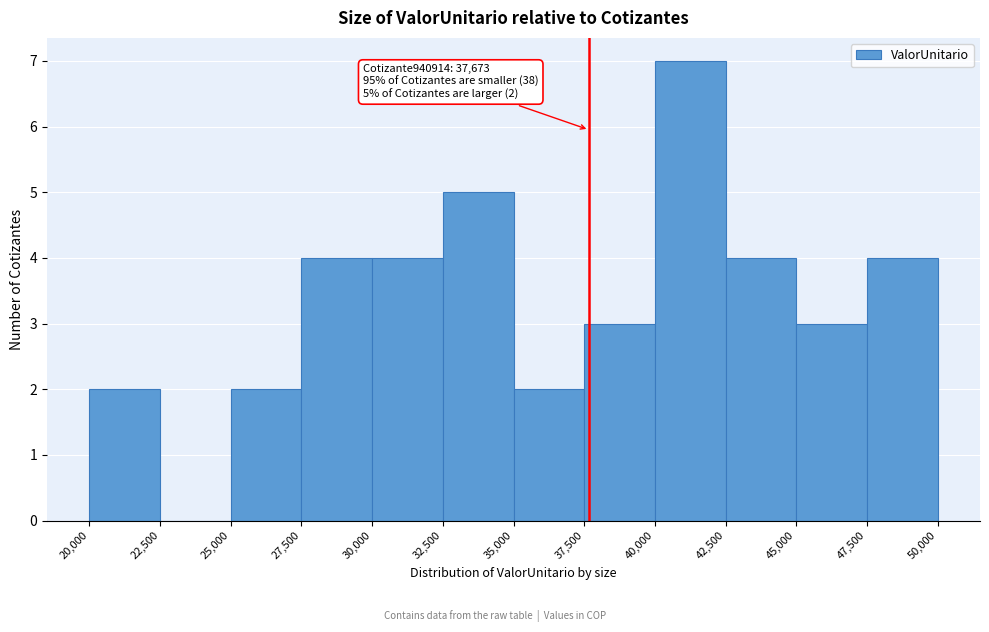

Which range on the x-axis has the tallest bar?

40,000 to 42,500